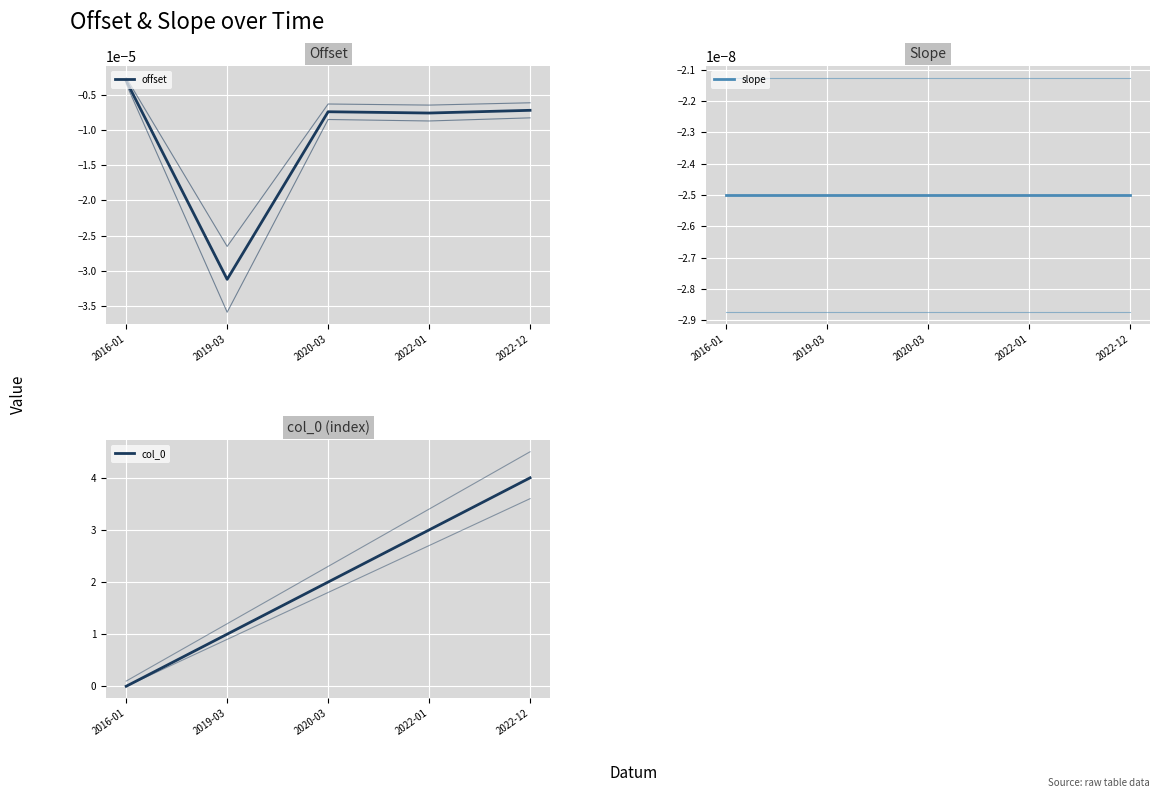

True or false: offset_shade and col_0 cross at least once.

False